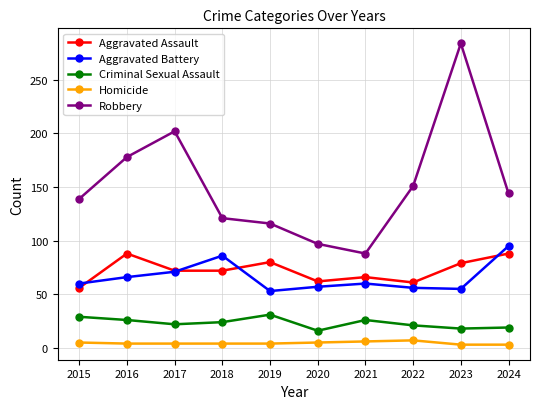

At which label is Robbery closest to 186?

2016